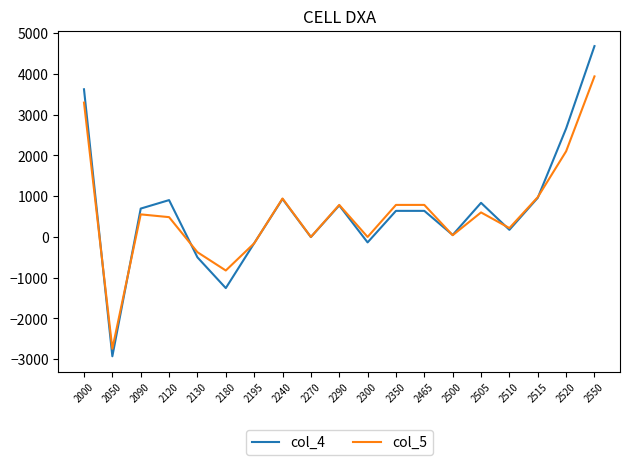

How many lines are shown in the chart?

2